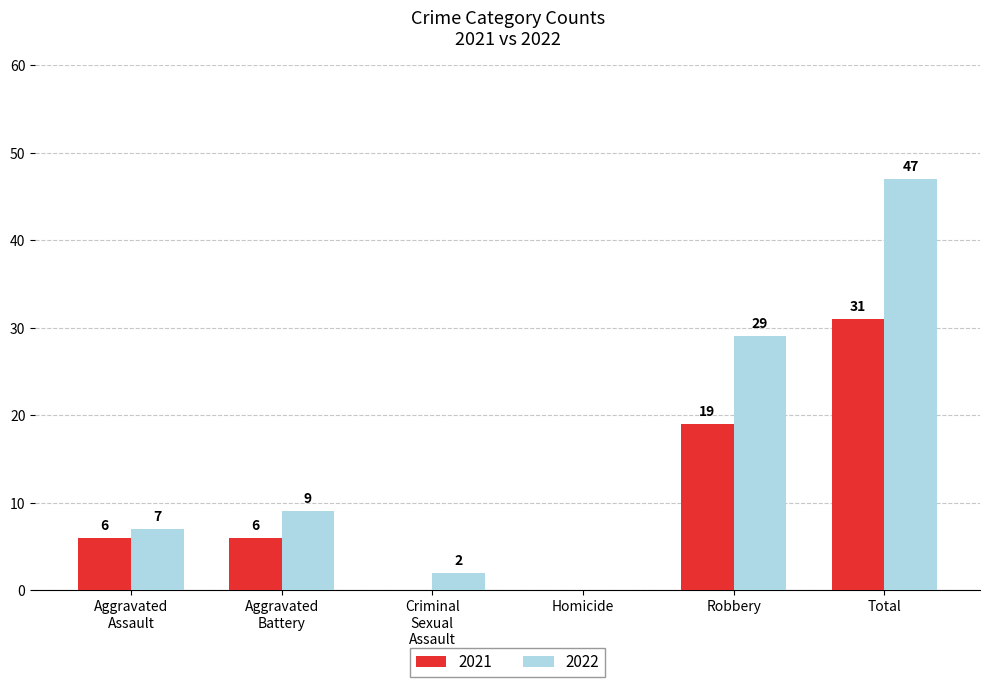

Reading left to right, list all the values displayed in this chart.

2021: 6	6	0	0	19	31
2022: 7	9	2	0	29	47